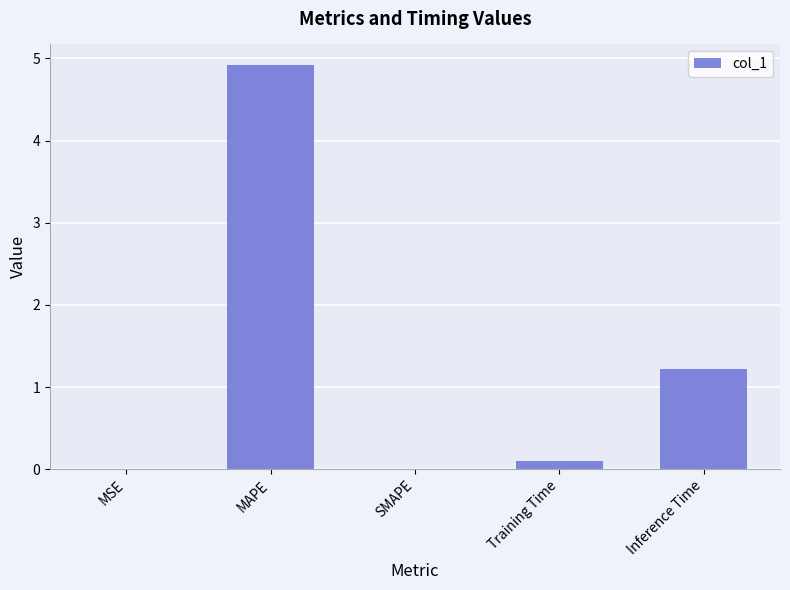

What is the greatest value displayed?

4.9